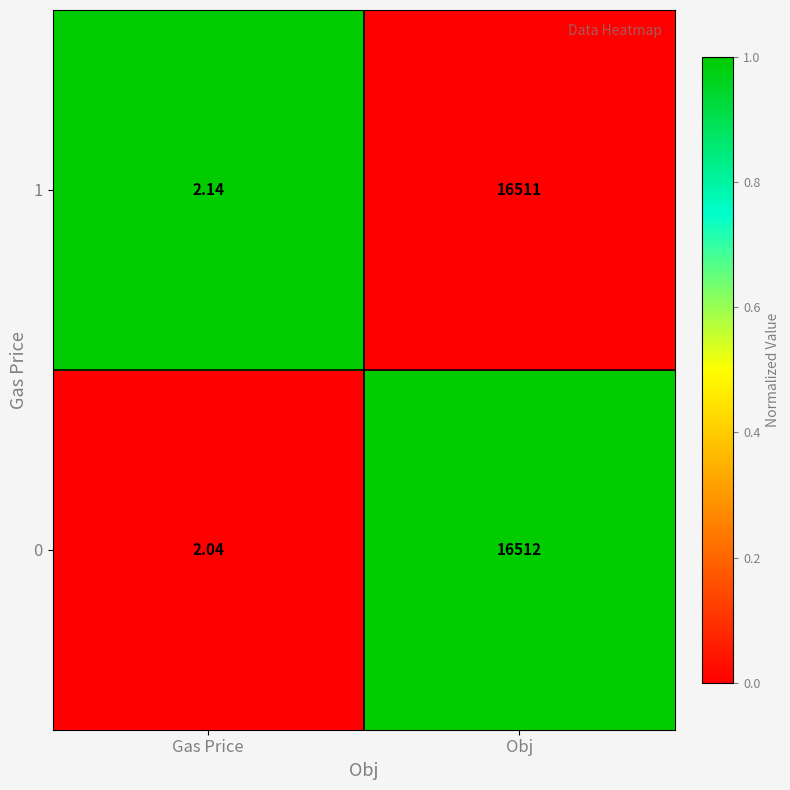

Which label corresponds to the largest value in the chart?

Obj